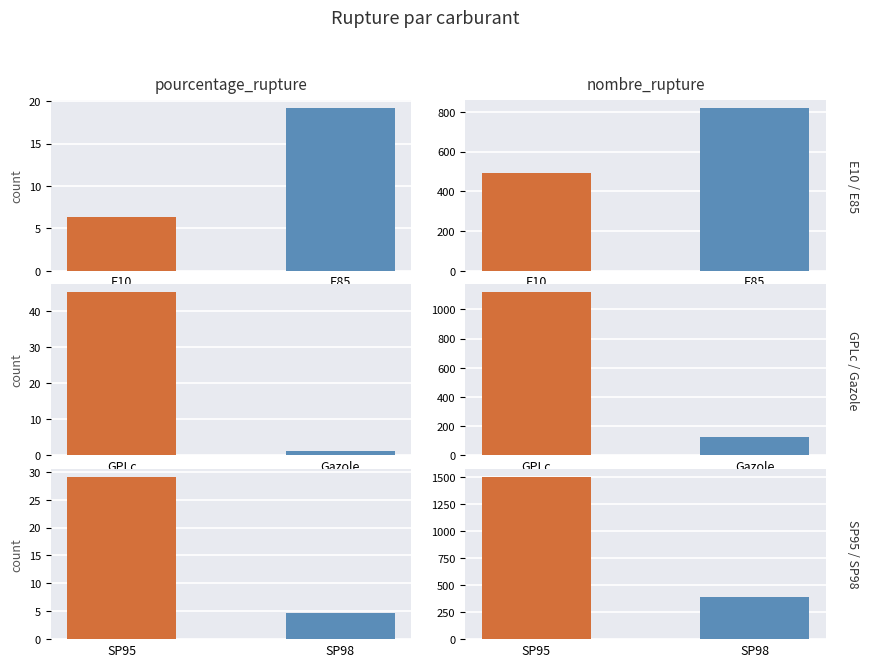

At how many categories does at least one series exceed 412?

4